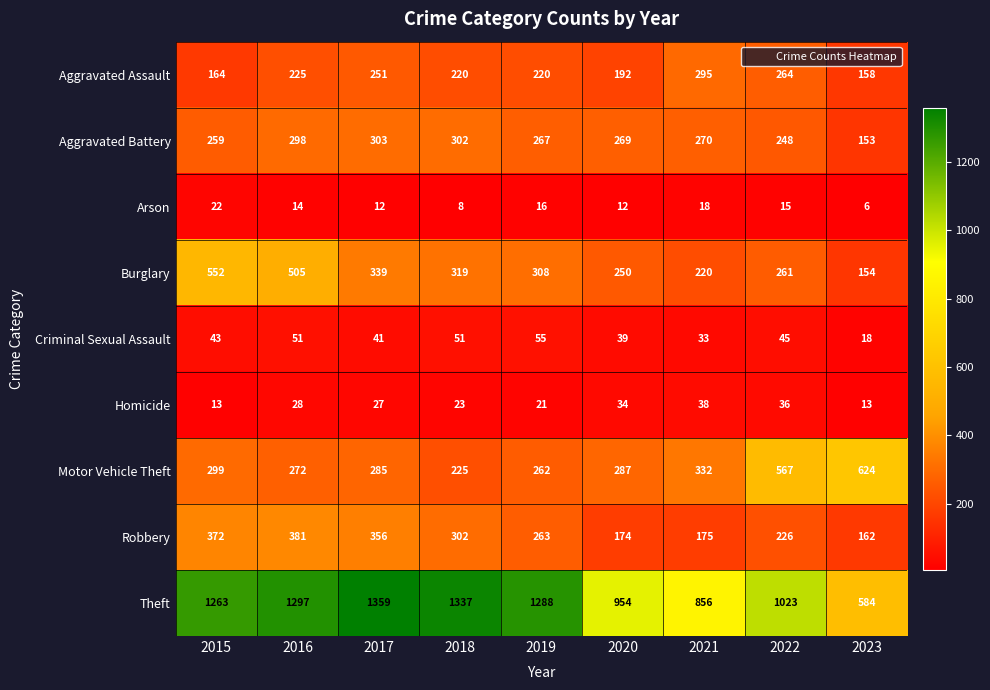

What is the approximate value of Motor Vehicle Theft at 2020?

287